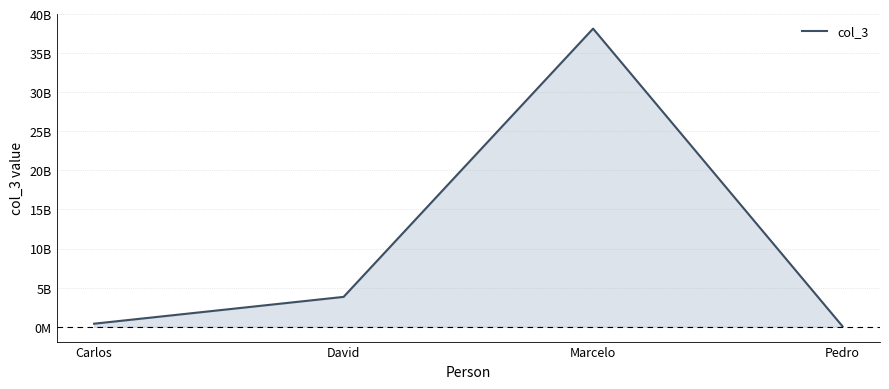

What is the maximum value shown in the chart?

38129290391